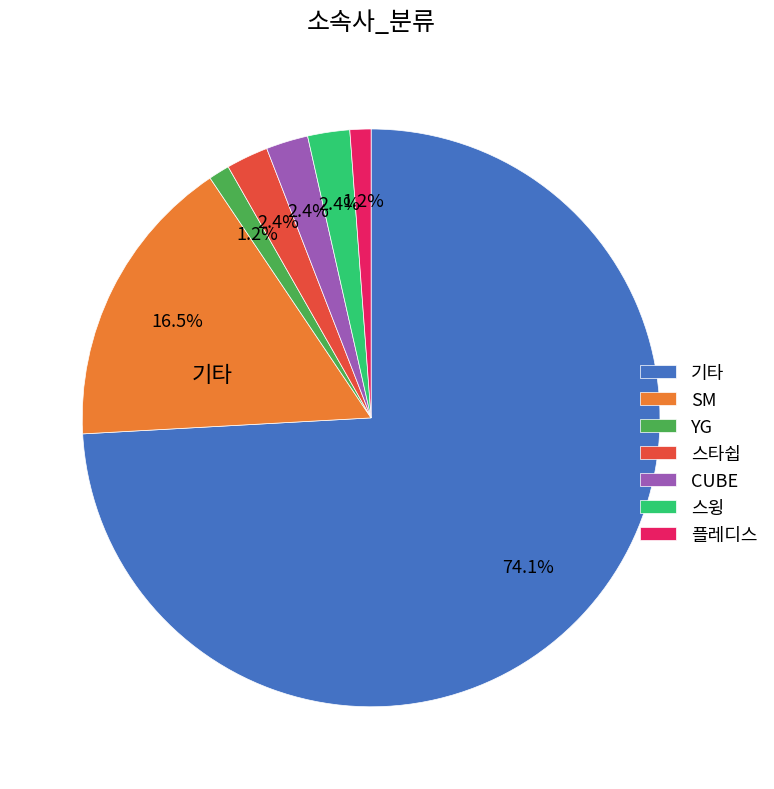

Combined, what portion of the pie is 스윙 and 플레디스?

3.5%